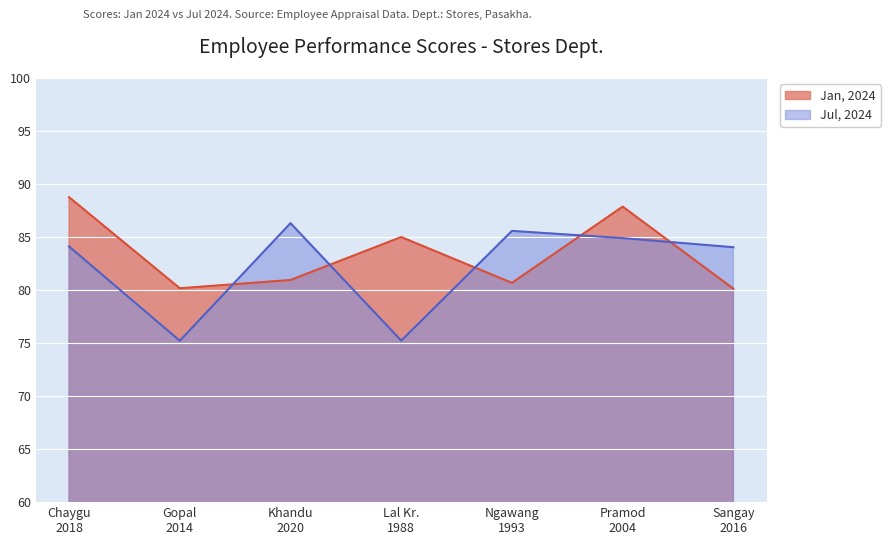

Does the chart display data point markers on the line(s)?

No